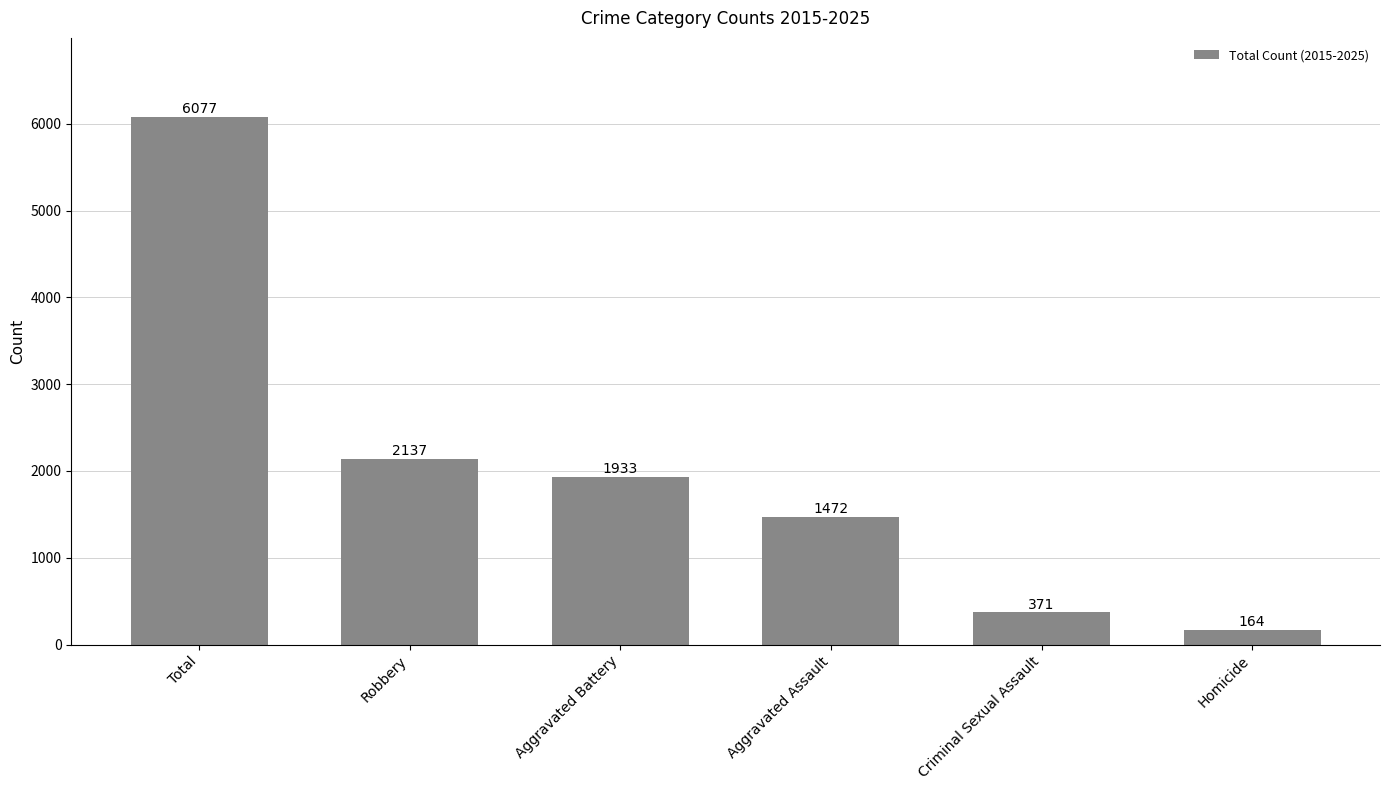

What is the difference between the values at Criminal Sexual Assault and Homicide?

207